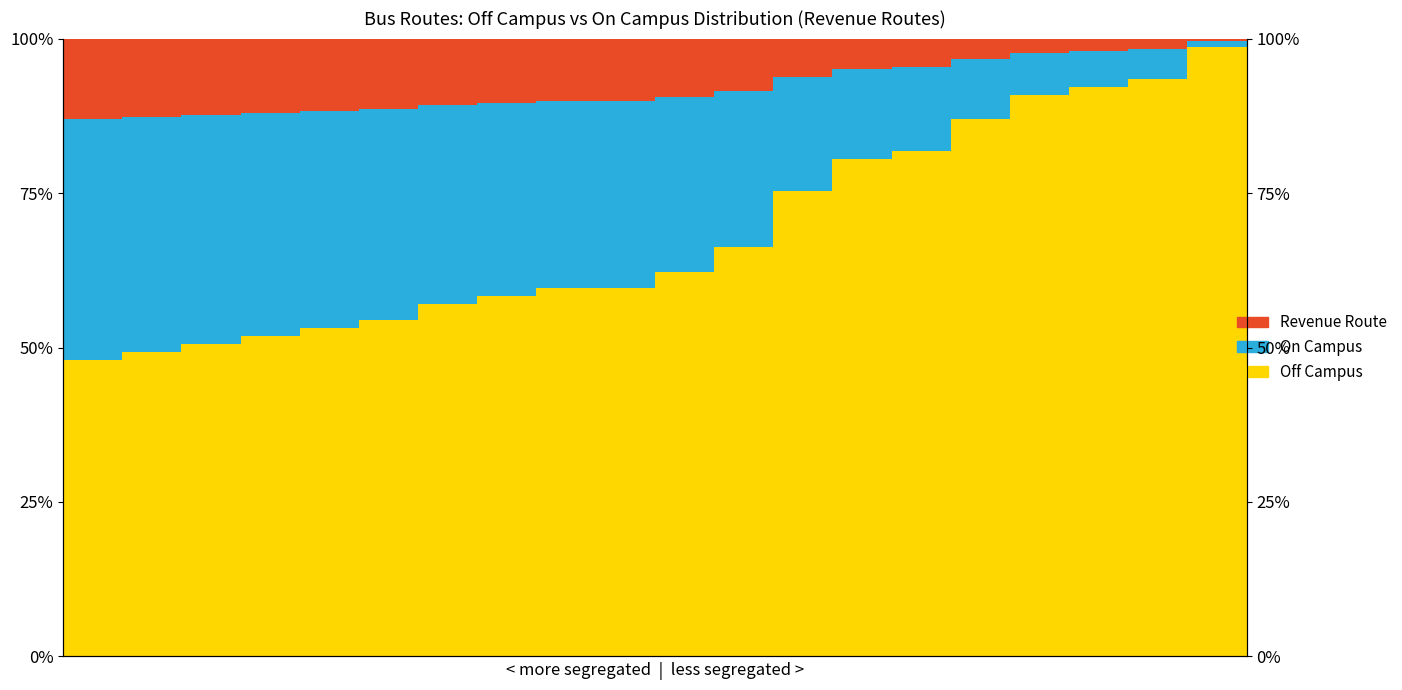

Between 0 and 6, which series saw the biggest shift?

Off Campus